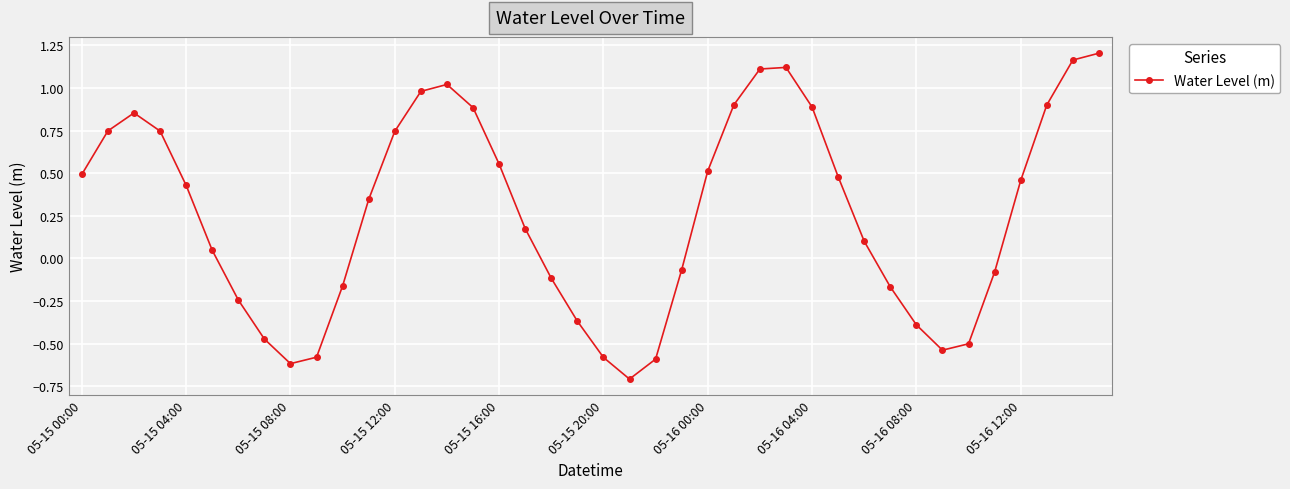

True or false: the data has more than 0 interior local peaks.

True